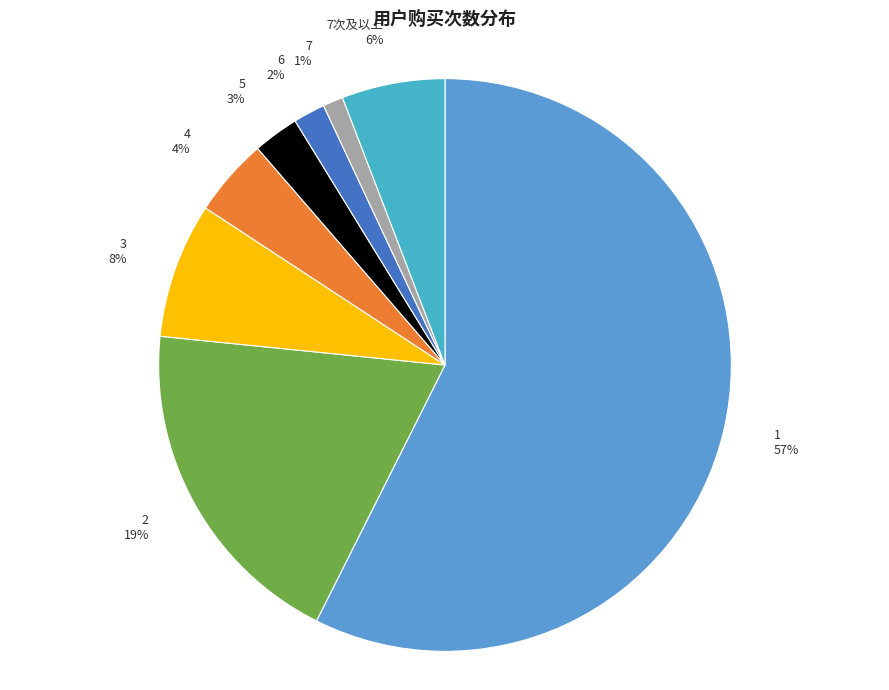

To the nearest percent, what is the average slice percentage?

12%